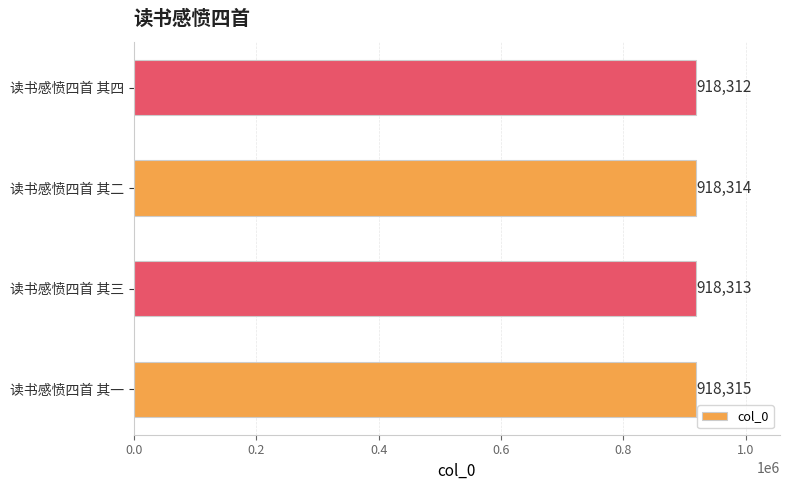

What is the ratio of the value at 读书感愤四首 其二 to the value at 读书感愤四首 其三?

1.0